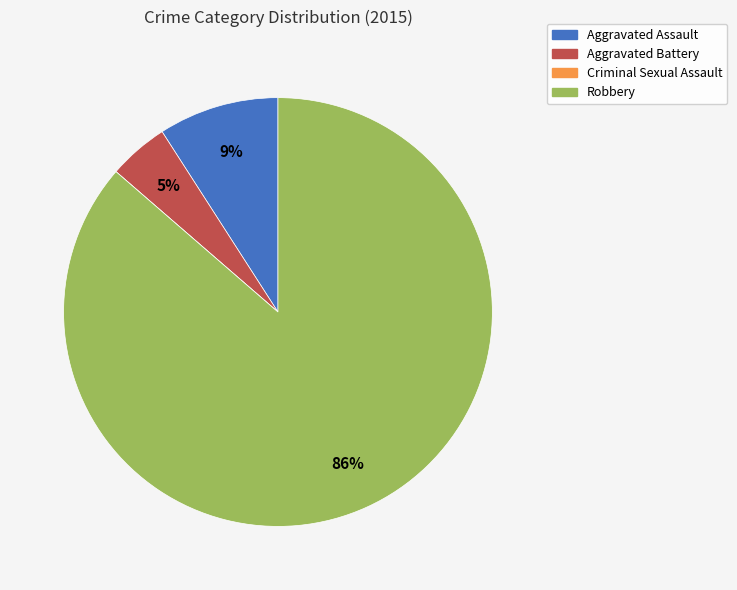

Is the sum of Aggravated Battery and Aggravated Assault greater than half?

No